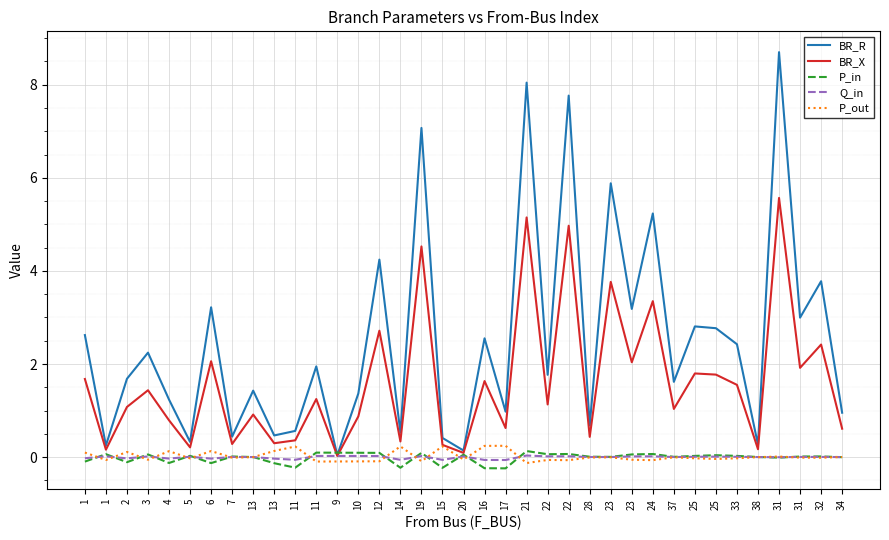

Which label corresponds to the largest value in the chart?

31